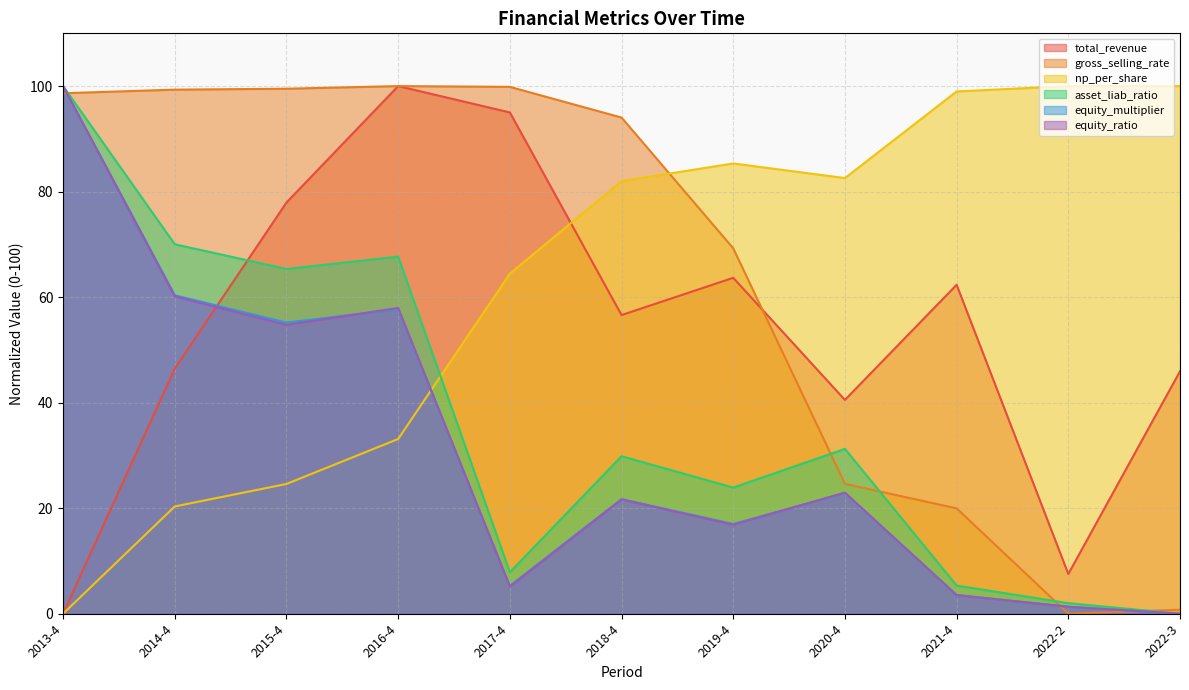

Does the chart have visible grid lines?

Yes